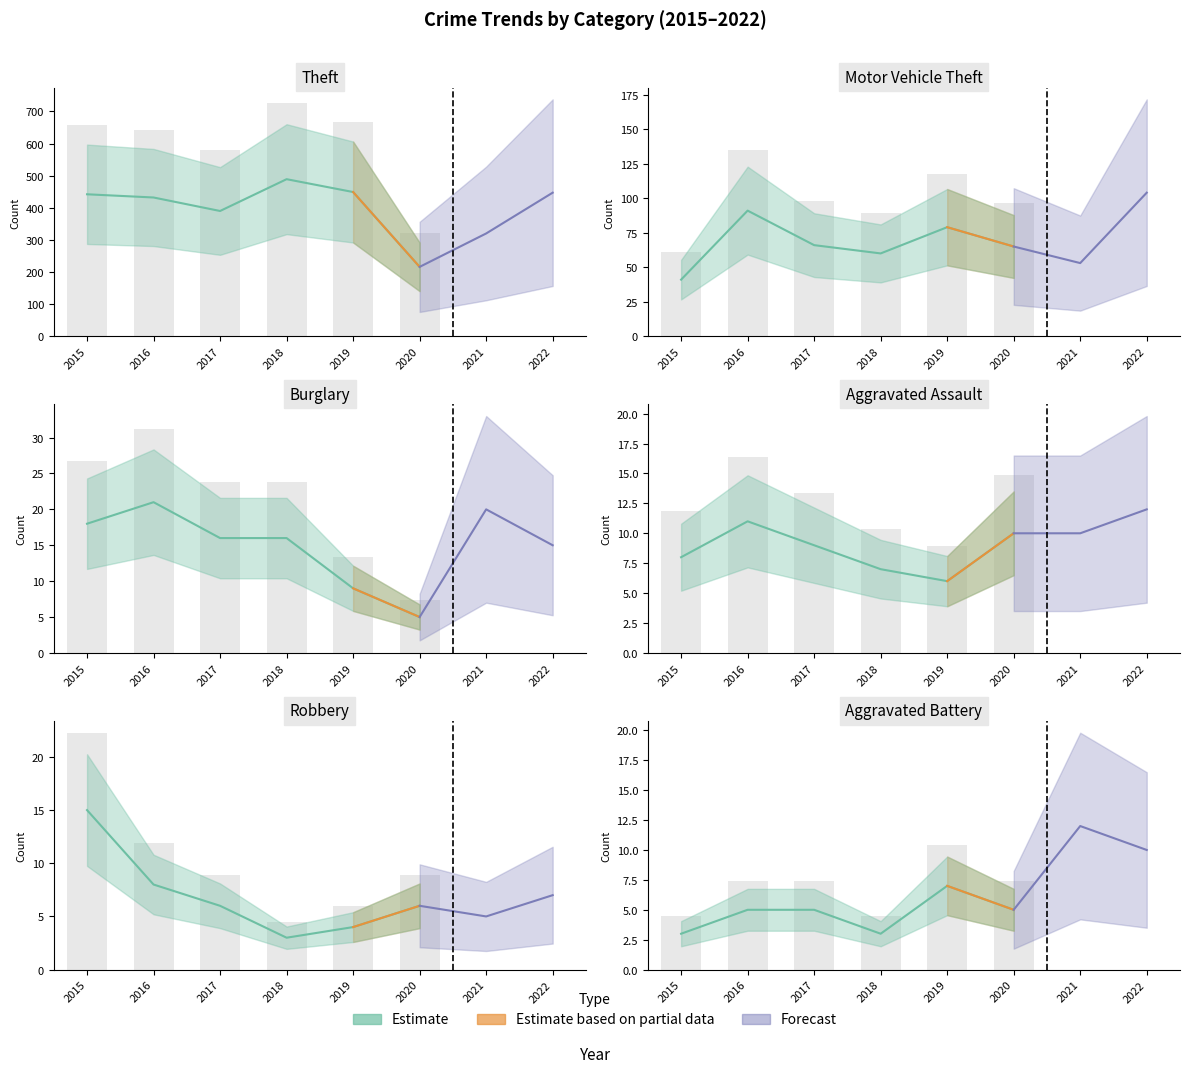

Which series has the widest spread of values?

Theft